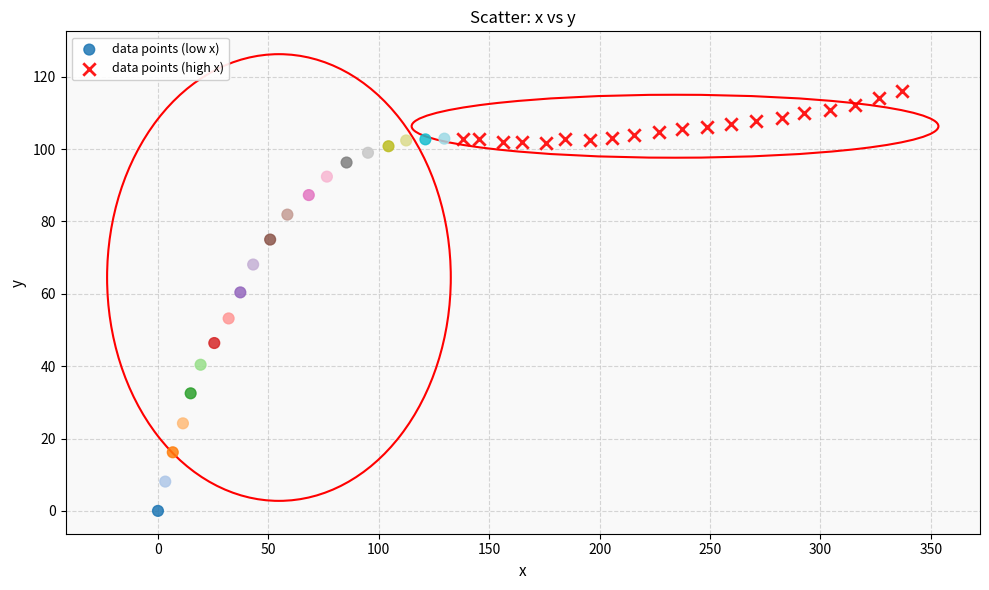

Which series contains the lowest Y value?

data points (low x)